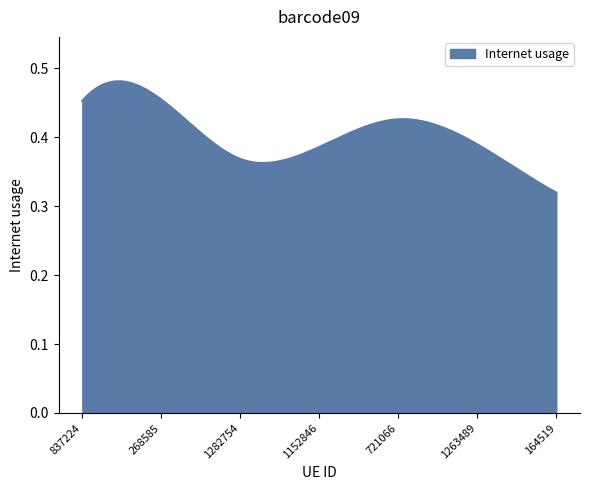

How many lines are shown in the chart?

1